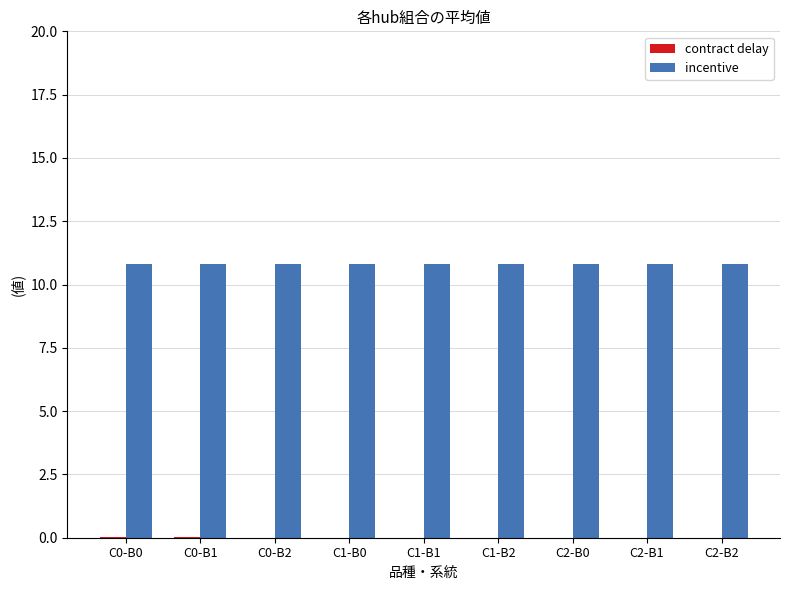

What is the sum of the incentive values at C1-B2 and C2-B1?

21.7